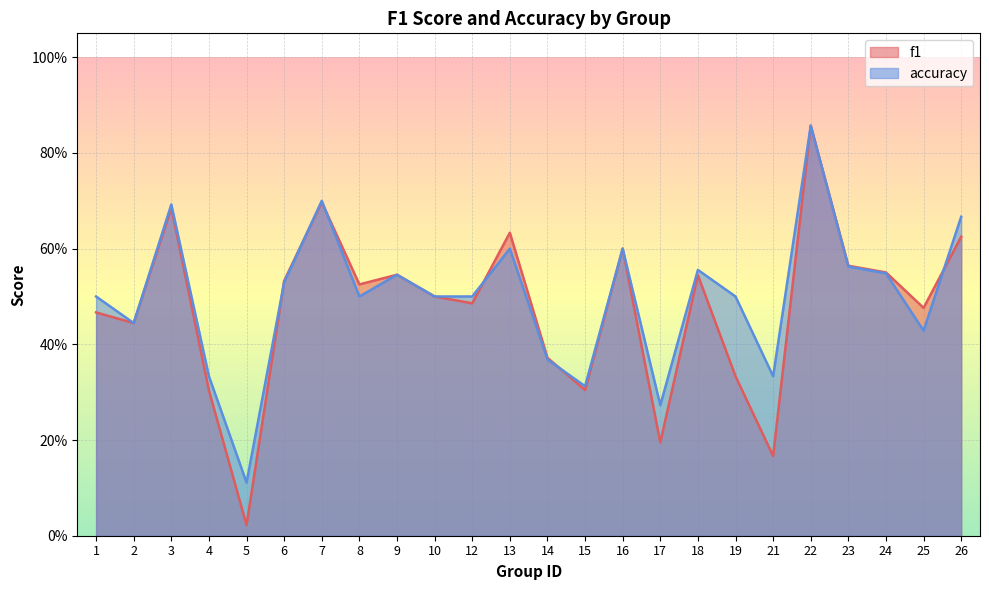

What is the approximate value of accuracy at 14?

0.4